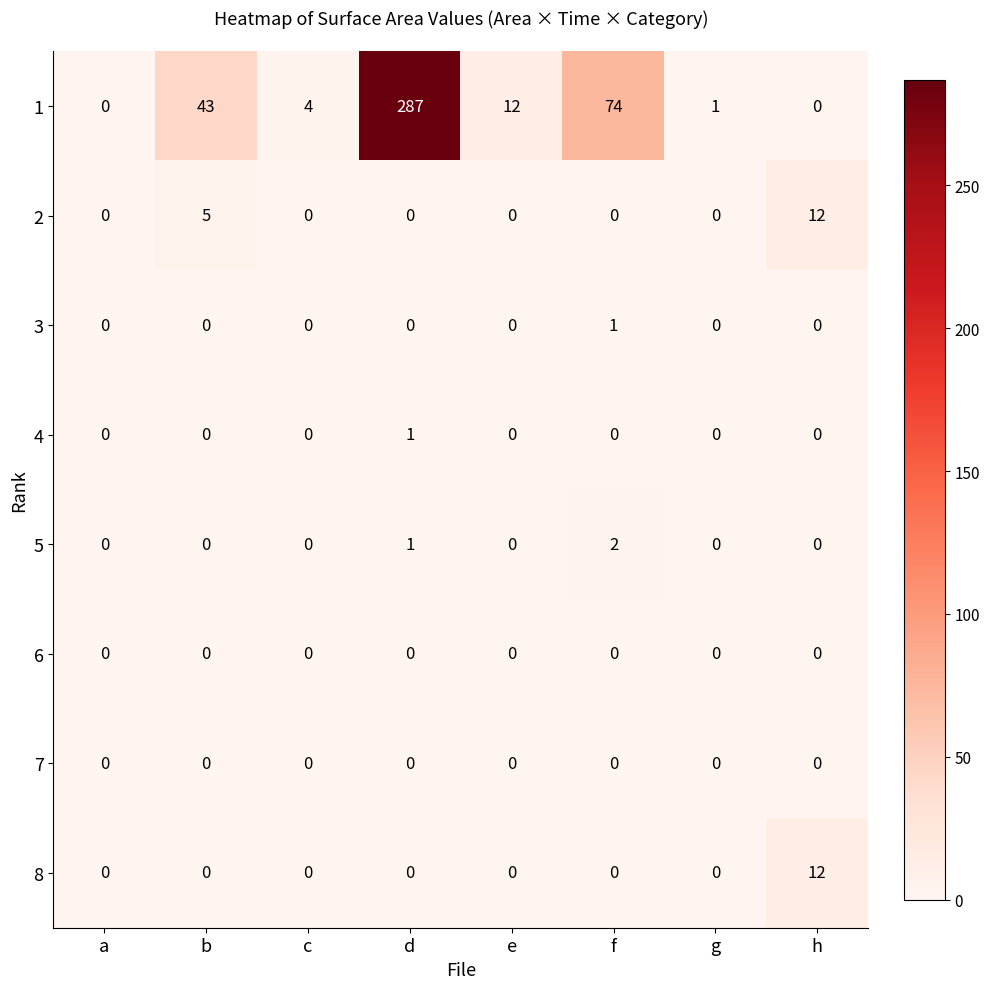

The 7 series shows 0 at d. True or false?

True